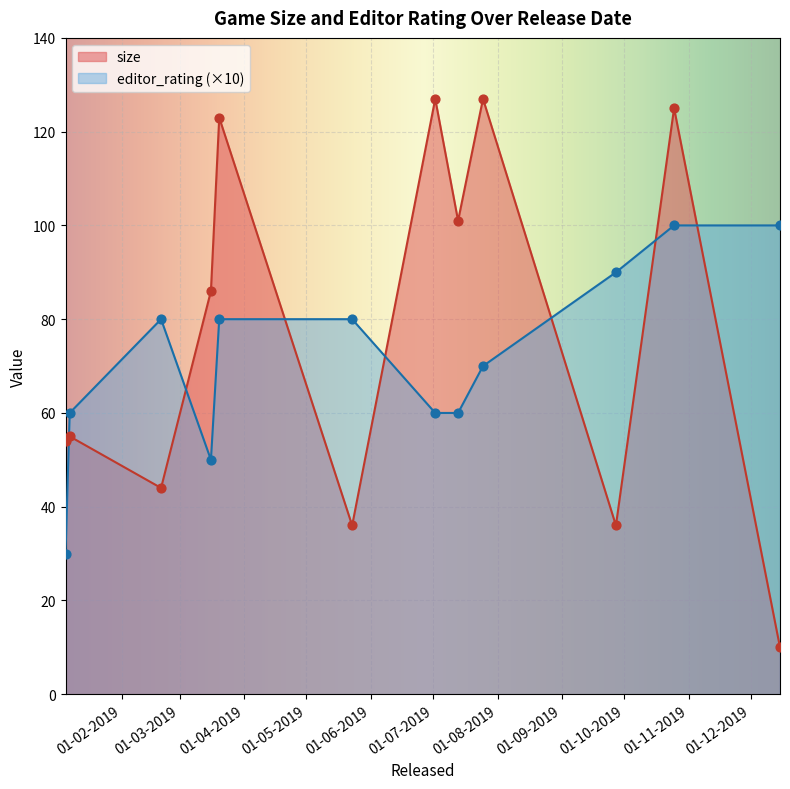

Which series has the widest spread of Y values?

size